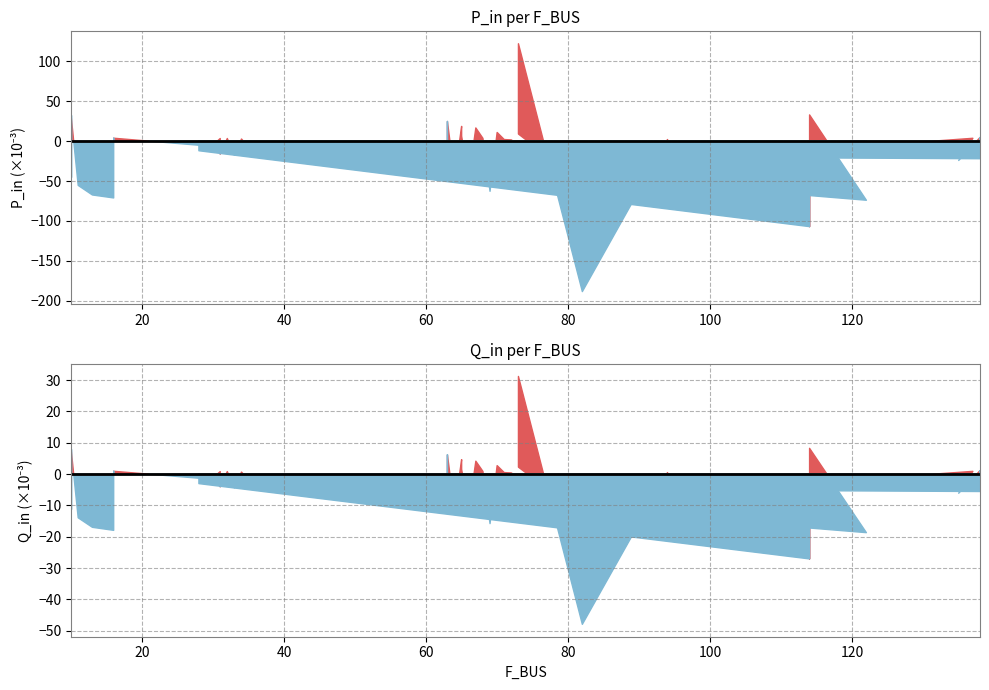

What value does the P_in series have at 114?

-0.1